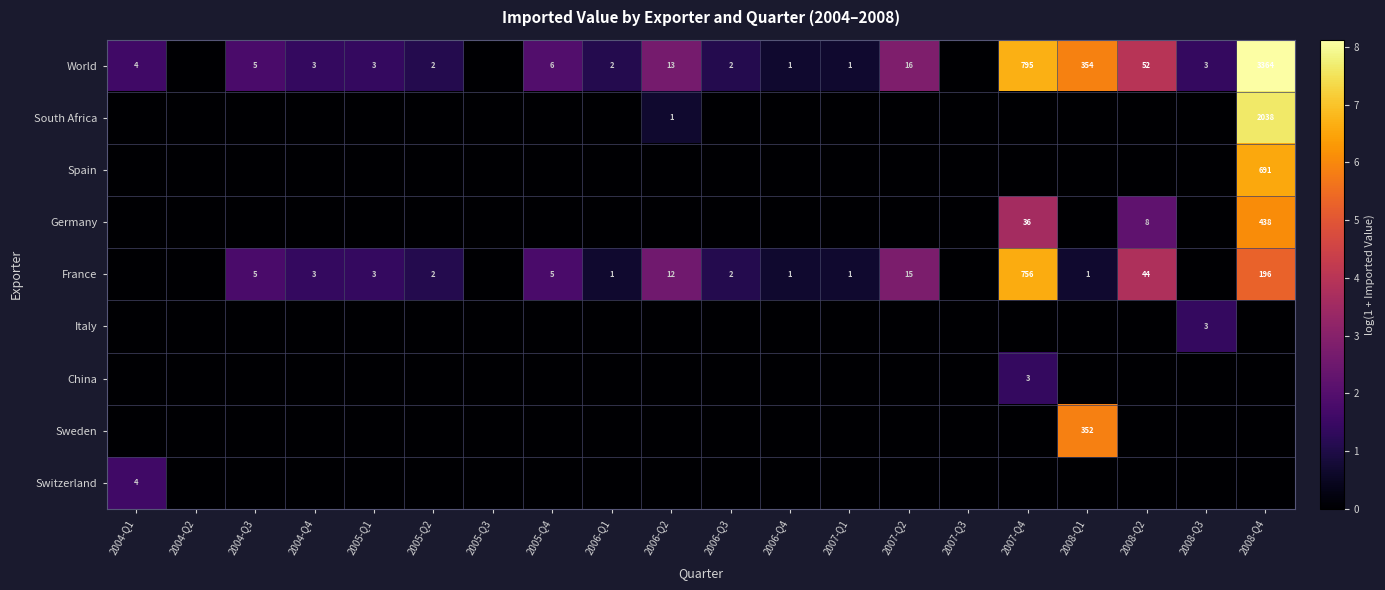

Which category has the highest value in the Spain series?

2008-Q4